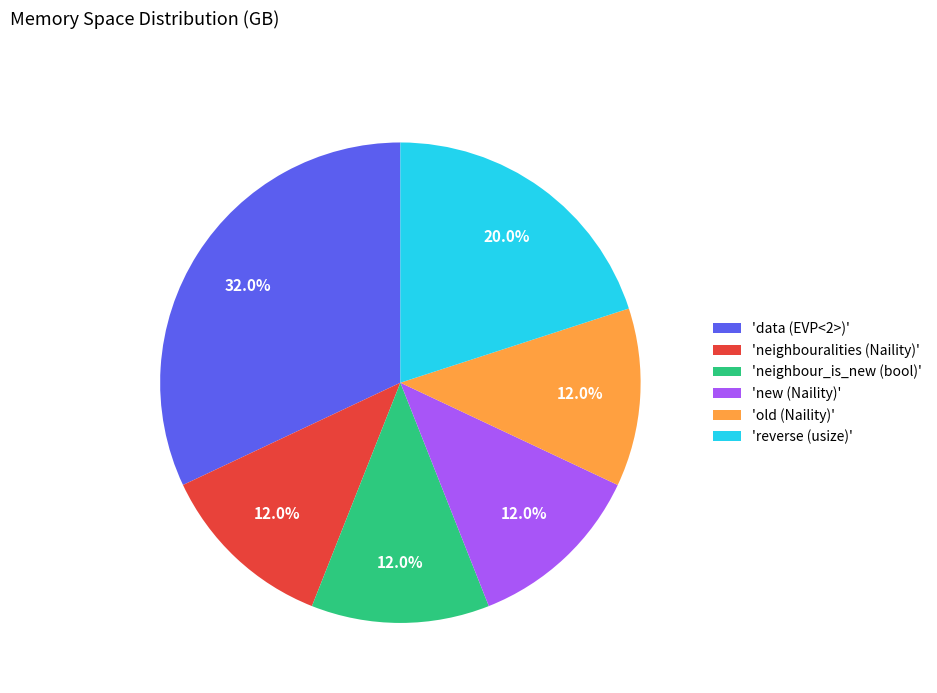

Which category has the biggest portion of the pie?

'data (EVP<2>)'